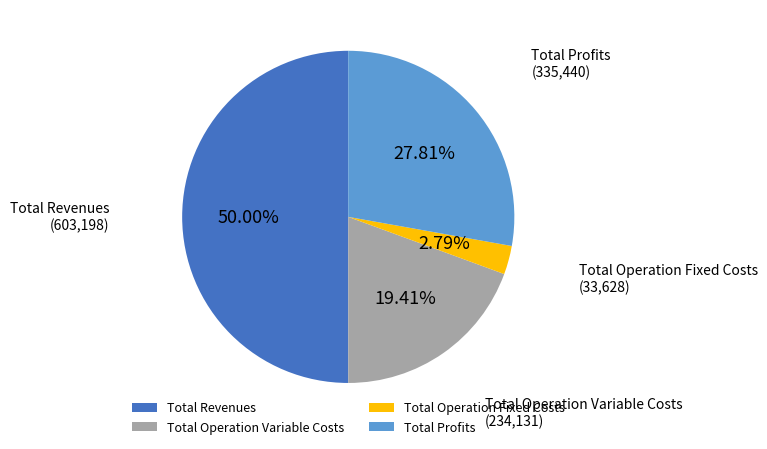

What is the total percentage of Total Operation Variable Costs and Total Profits?

47.2%